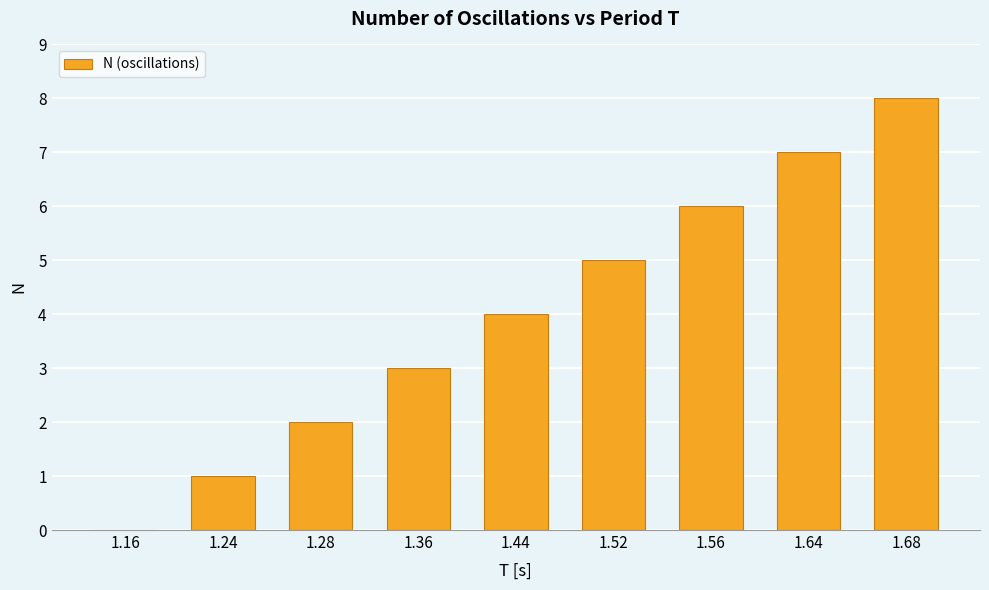

Read the value at 1.64.

7